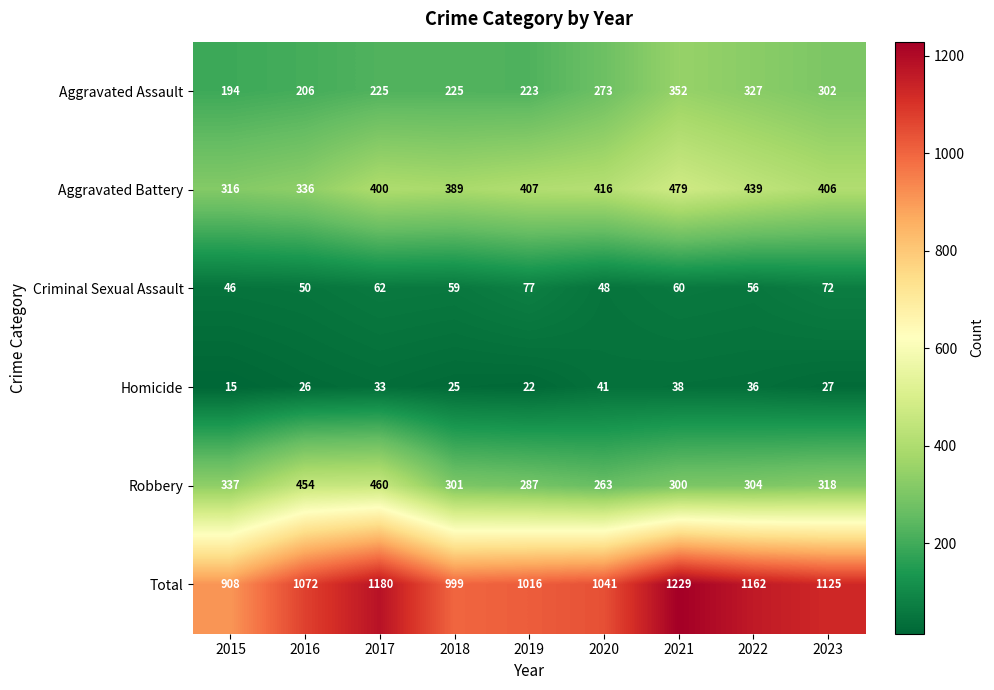

The Aggravated Assault series shows 347 at 2019. True or false?

False